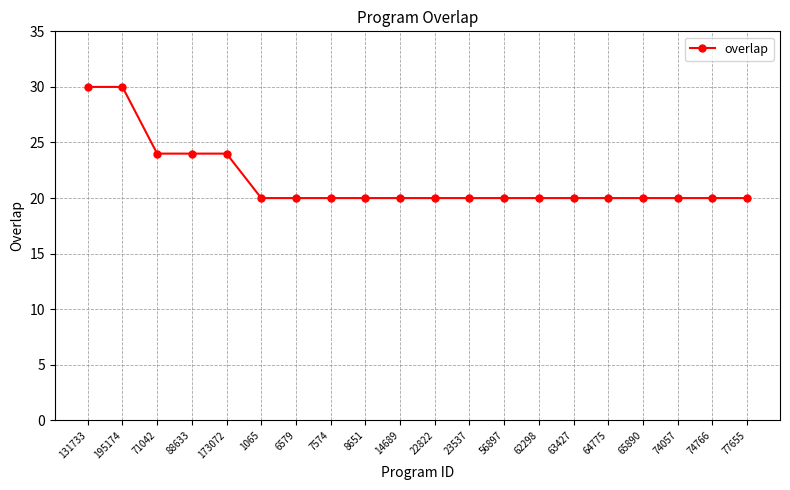

What is the smallest value displayed?

20